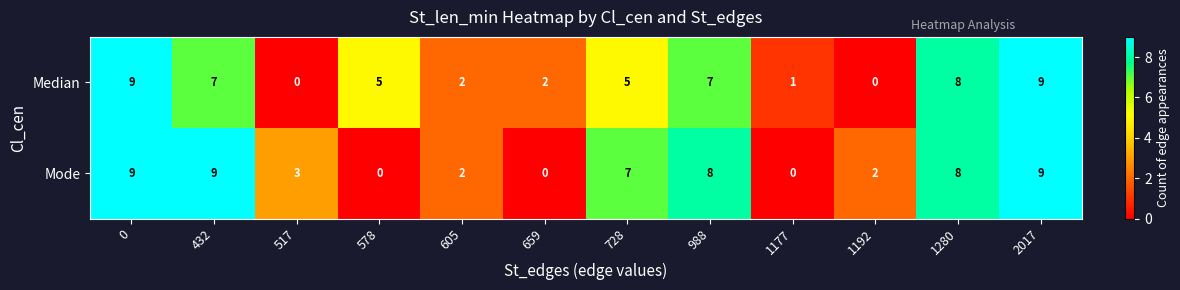

What is the difference between the second highest and minimum values in the Mode series?

9